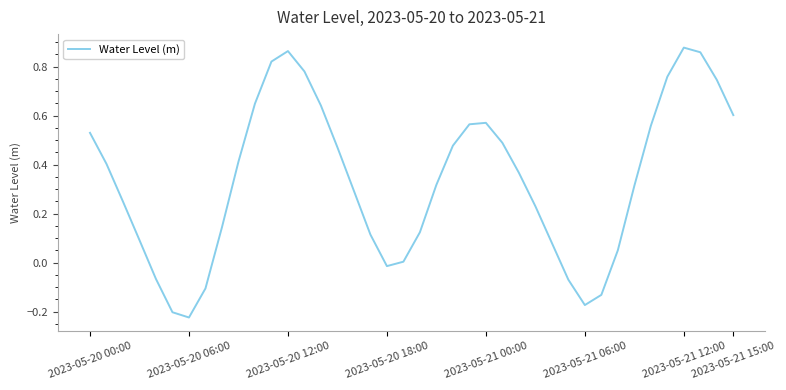

What is the difference between the maximum and minimum values?

1.1